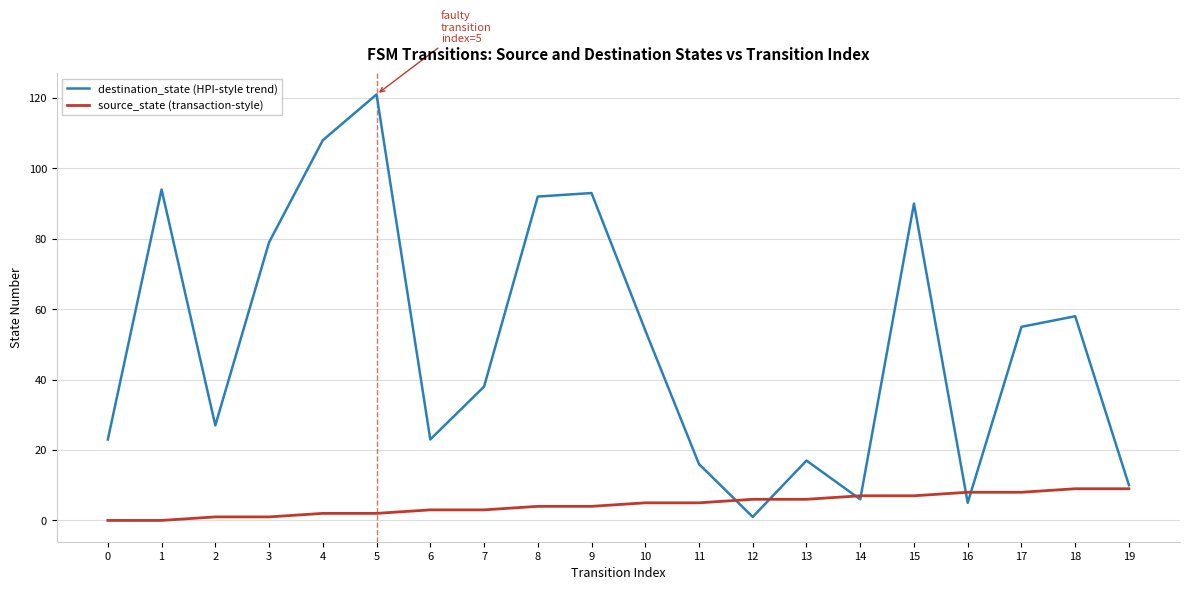

Rank the series by their average value, from lowest to highest.

source_state (transaction-style), destination_state (HPI-style trend)